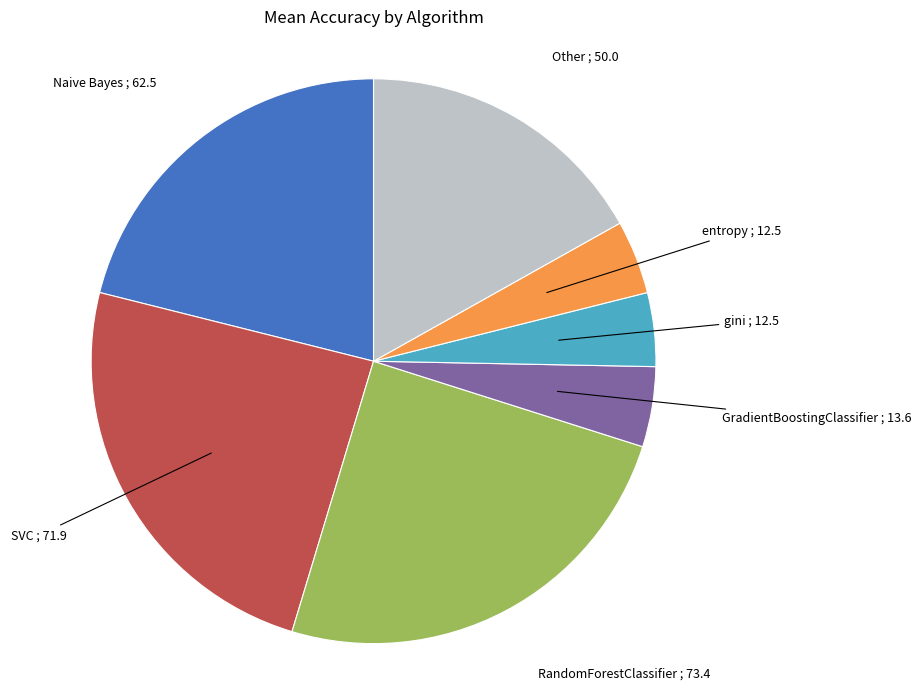

Is there a majority slice in this chart?

No